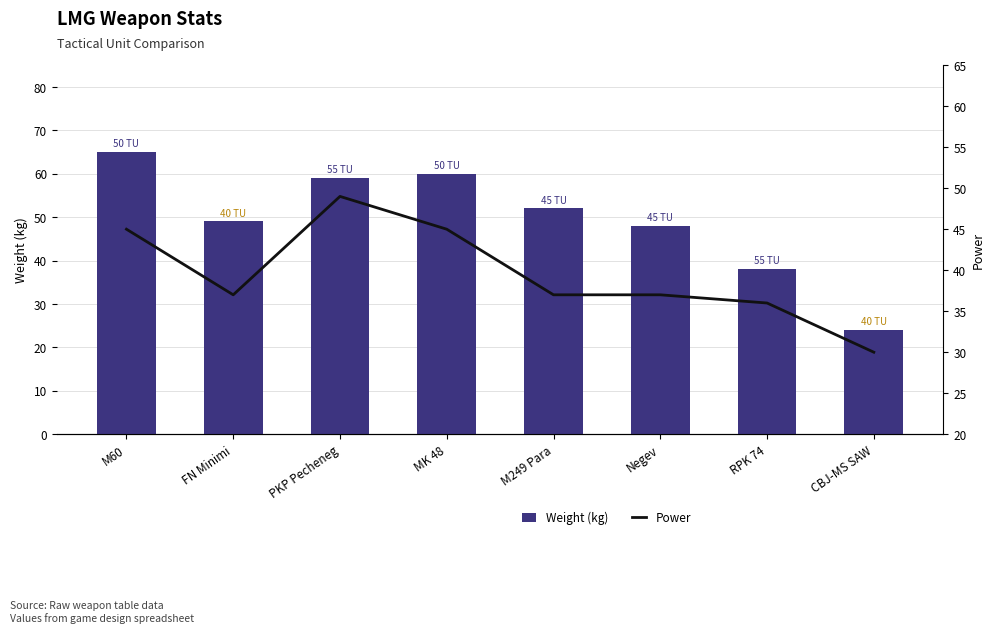

Count the number of data series in this chart.

2